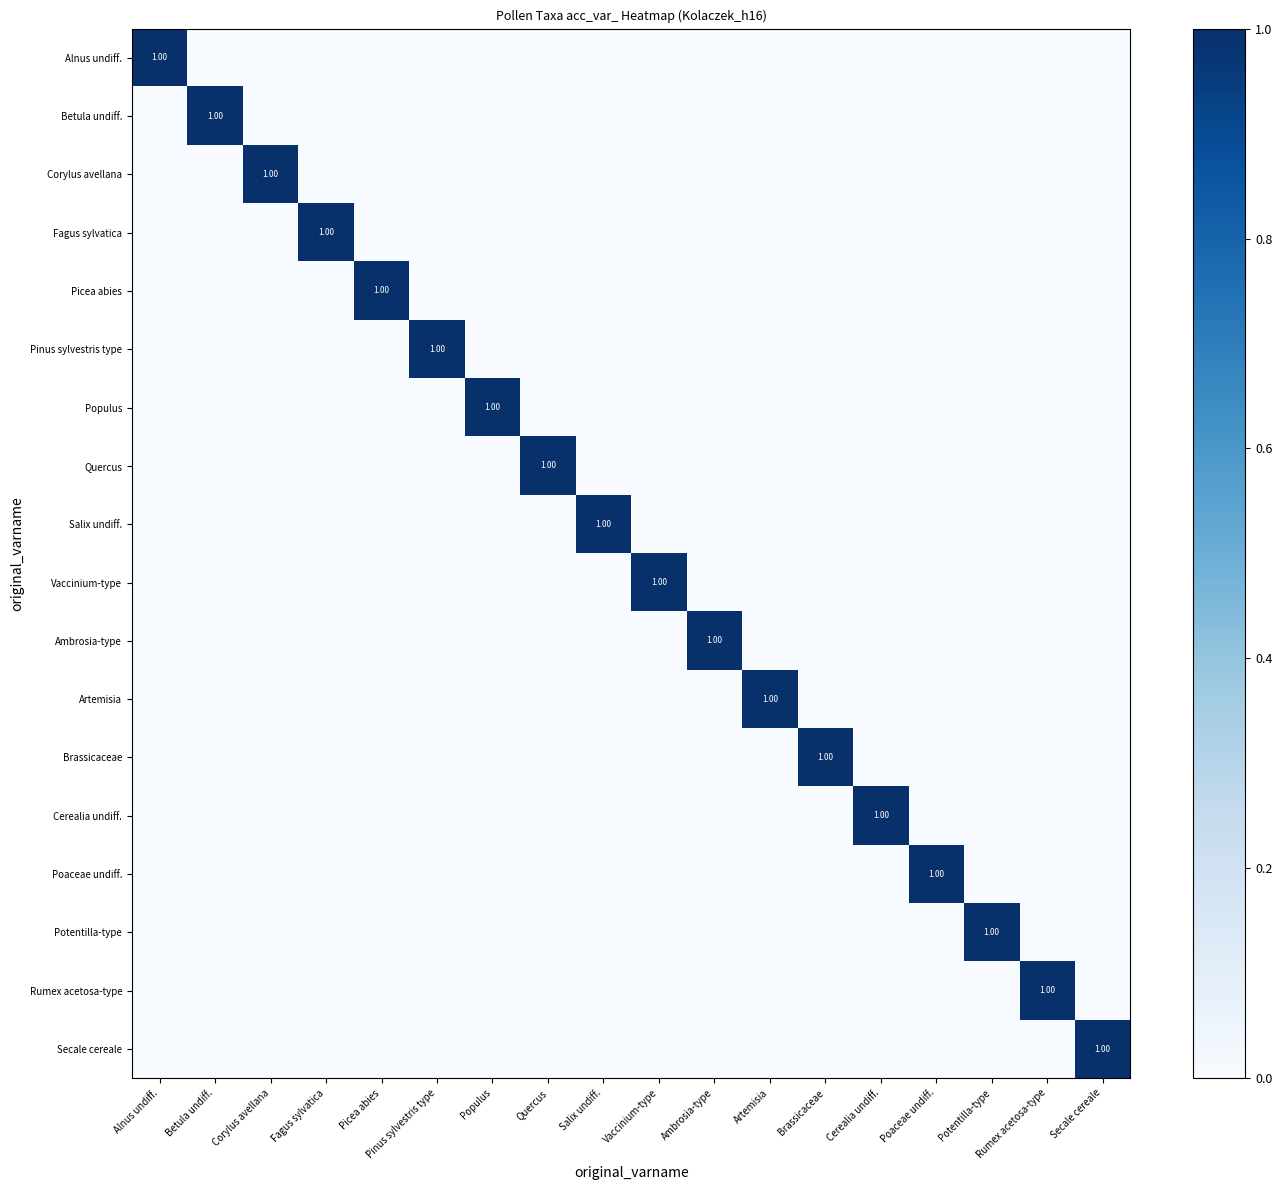

What is the difference between the maximum and second lowest values in the Betula undiff. series?

1